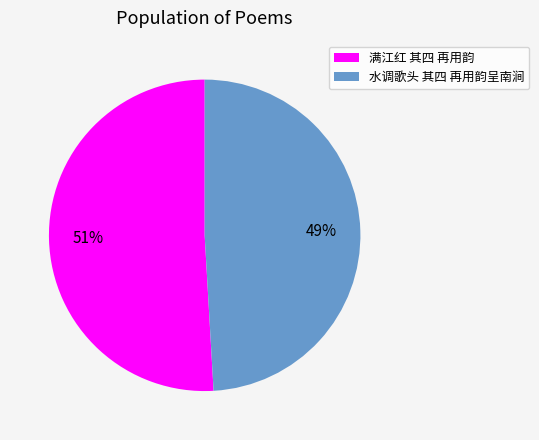

True or false: 水调歌头 其四 再用韵呈南涧 accounts for 49% of the total.

True